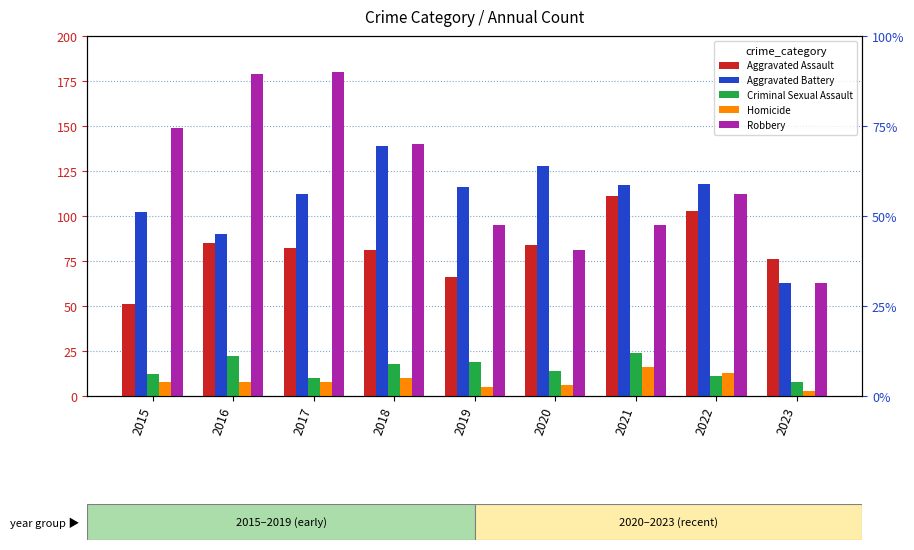

What is the sum of the Aggravated Battery values at 2016 and 2023?

153